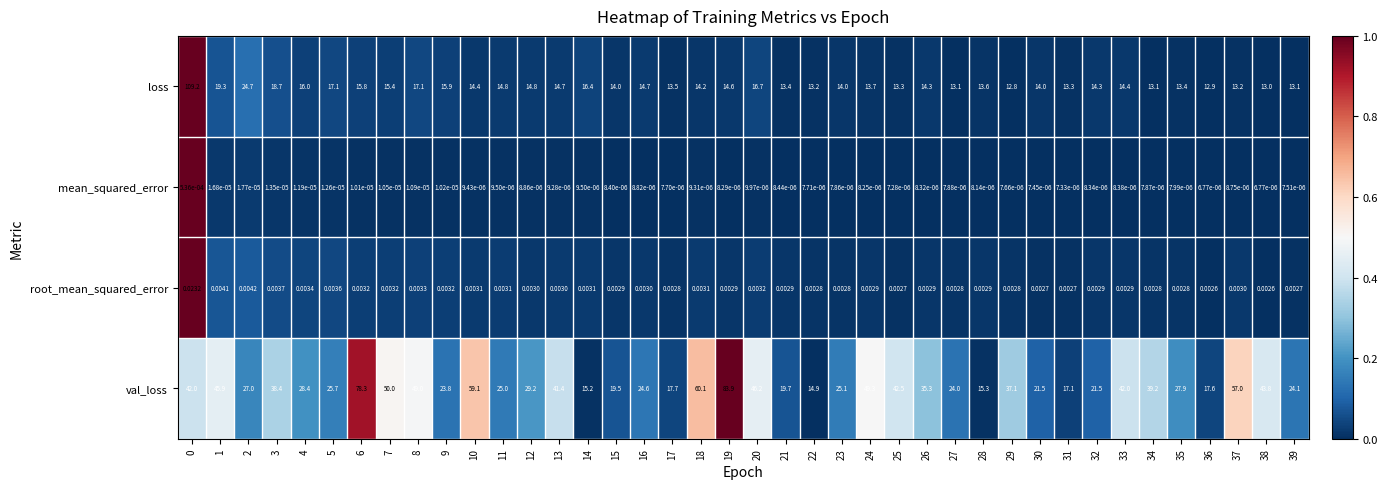

Rank the series by their maximum value, from lowest to highest.

mean_squared_error, root_mean_squared_error, val_loss, loss